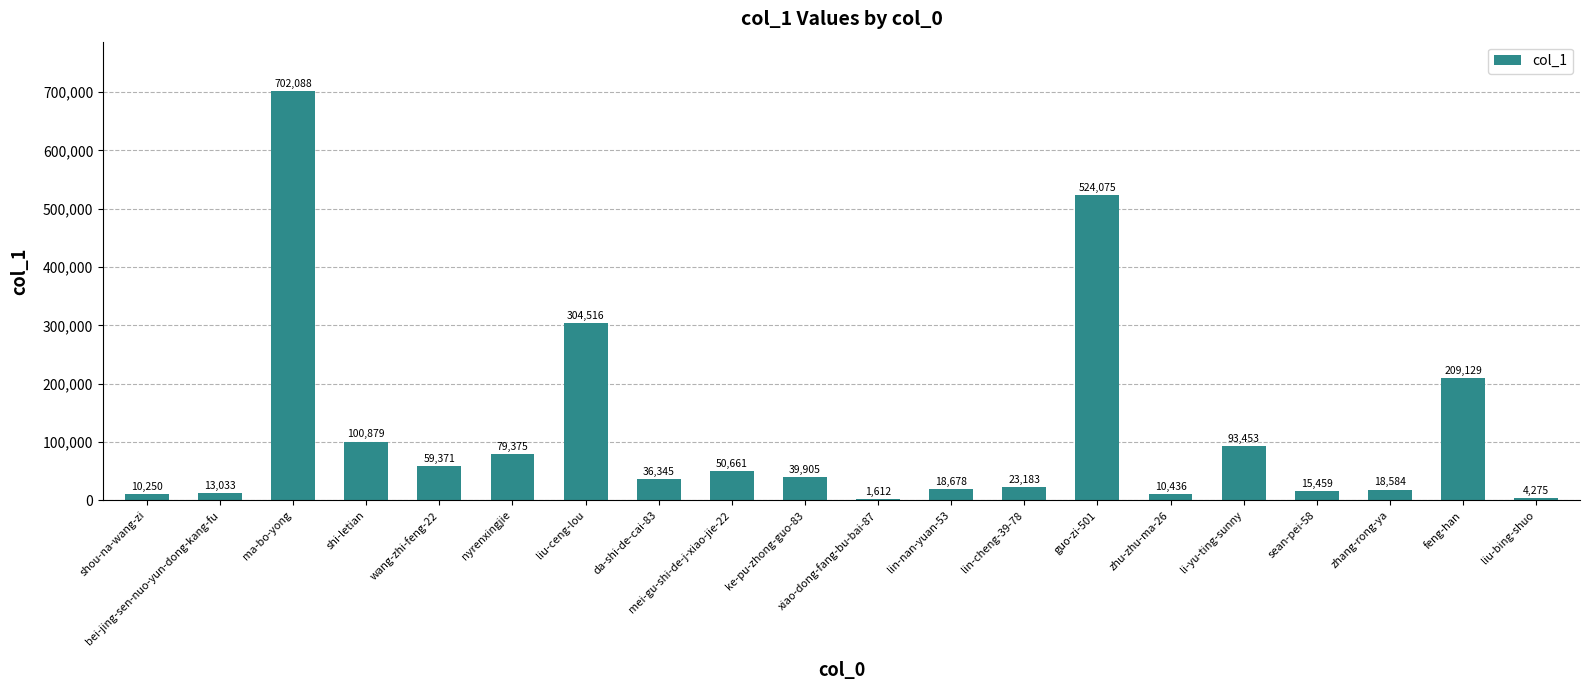

Is it true that the value at zhu-zhu-ma-26 is 10436?

True